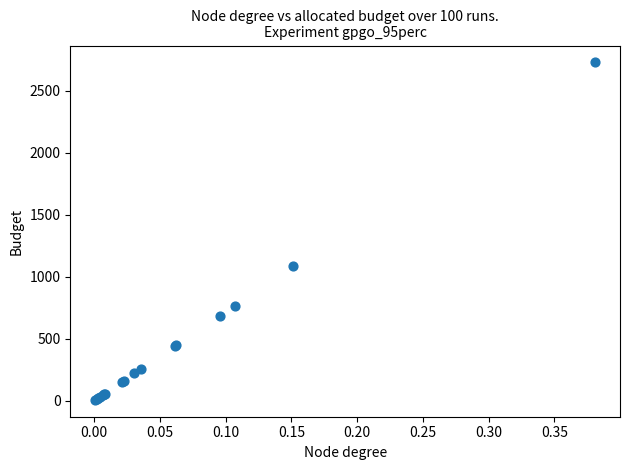

What Y value in the scatter plot is closest to 1367?

1085